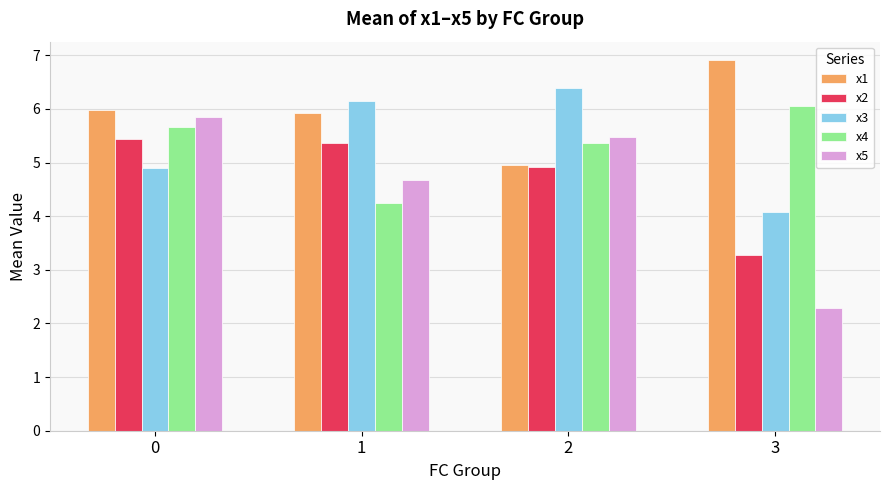

What is the approximate value of x5 at 0?

5.8